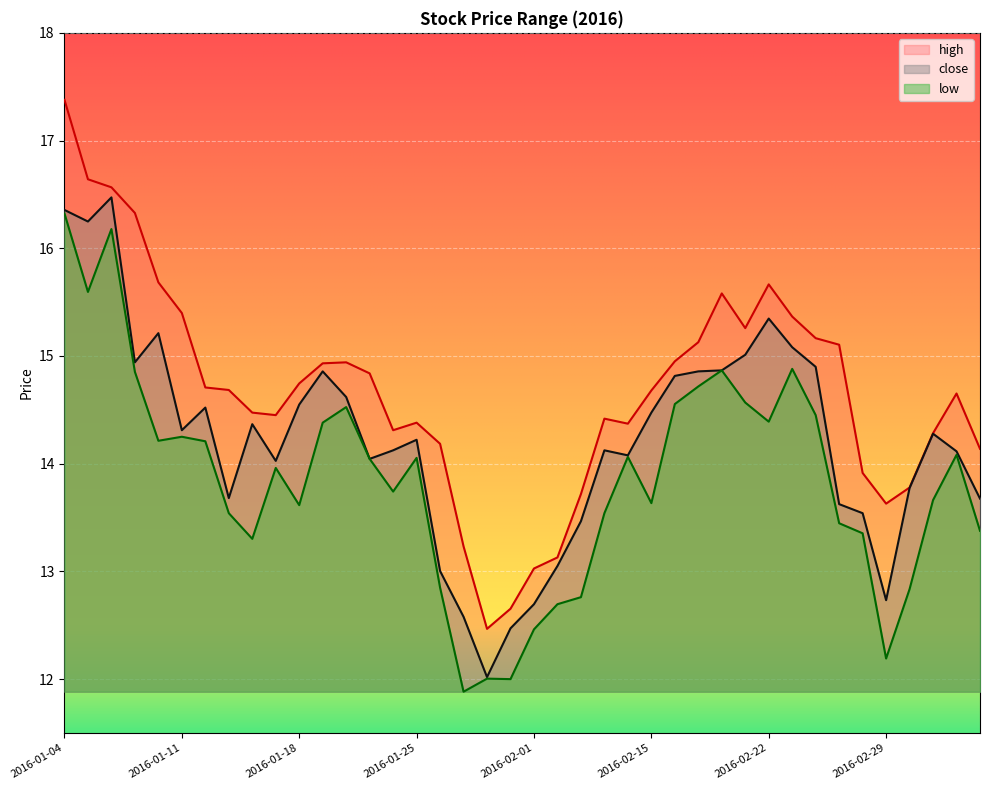

Which series changed the most between 2016-02-19 and 2016-02-22?

high